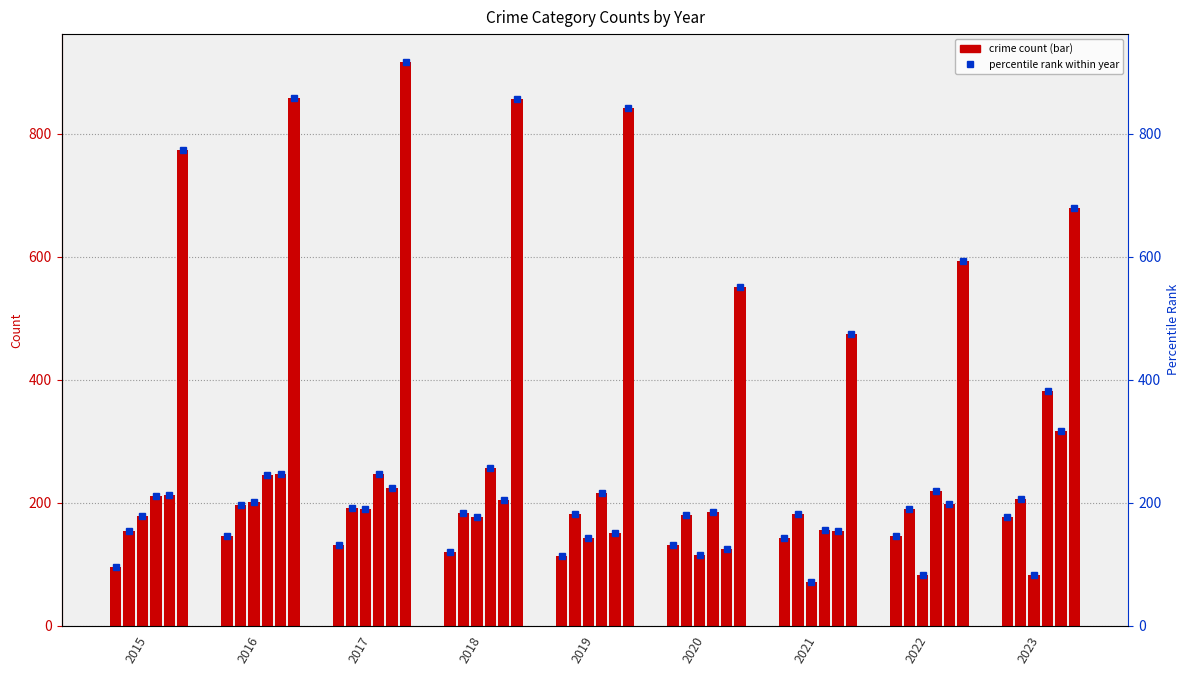

Between 2015 and 2021, which series saw the biggest shift?

Theft